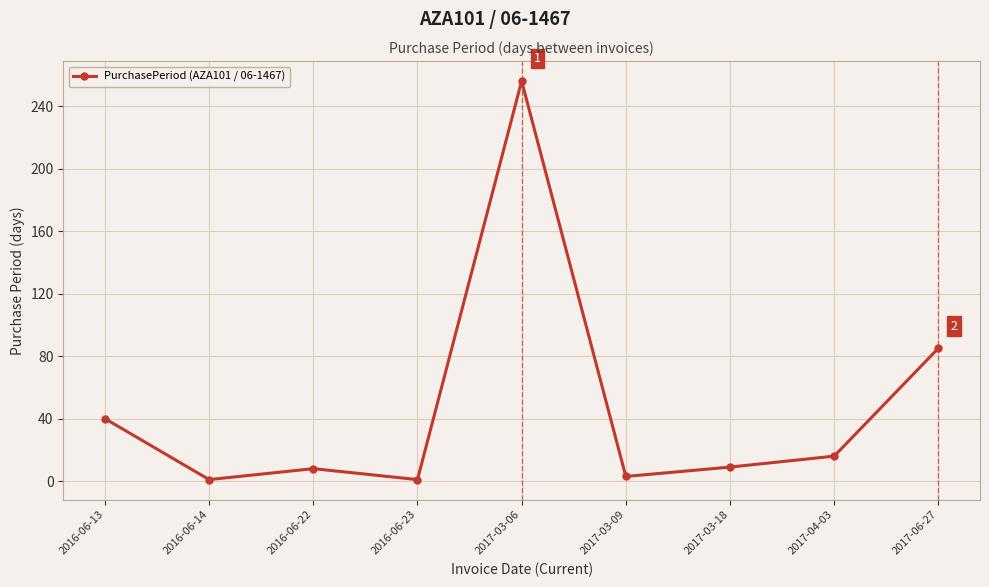

Which has a higher value, 2017-06-27 or 2017-03-09?

2017-06-27